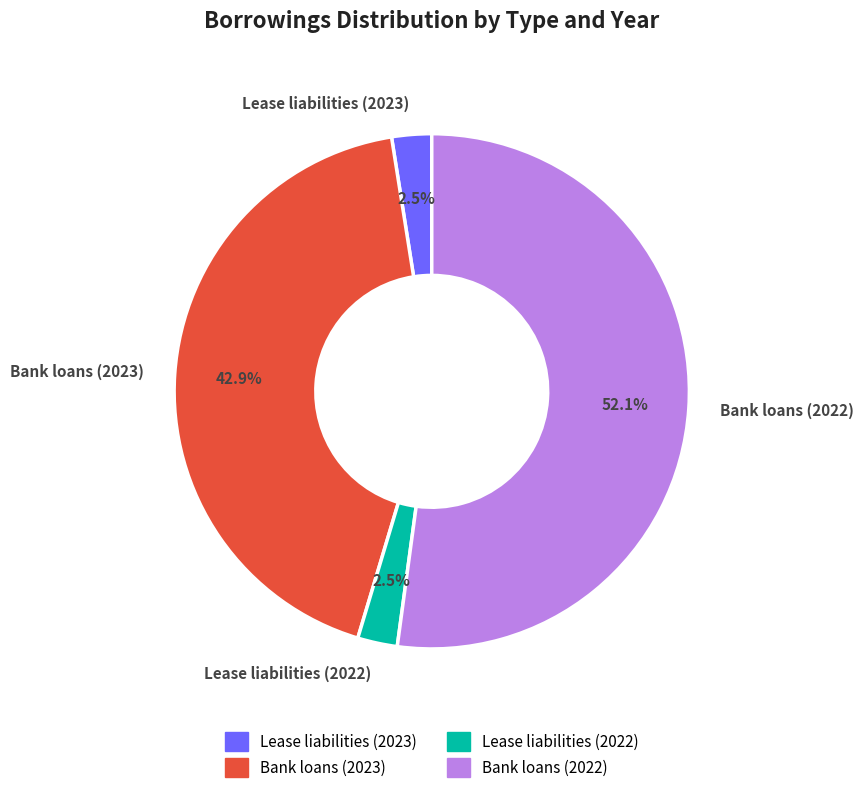

What percentage is the Bank loans (2022) slice, to the nearest percent?

52%